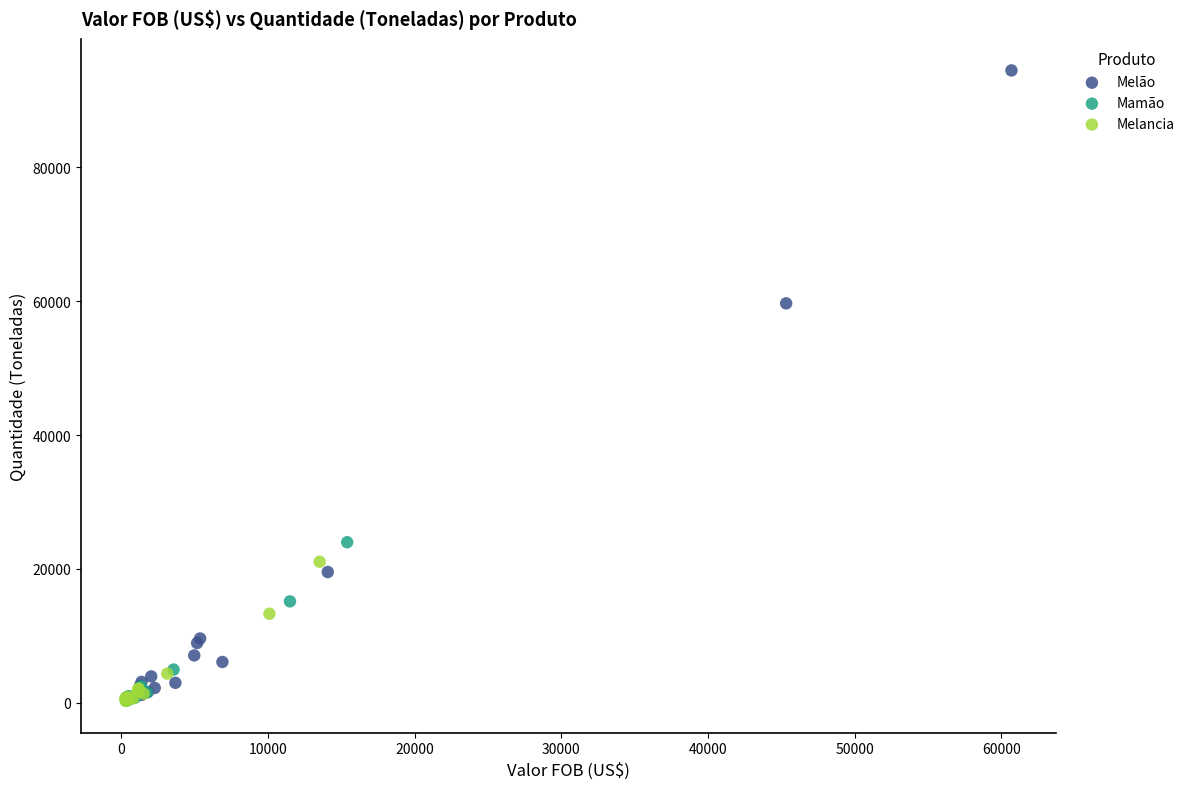

Which series contains the highest Y value?

Melão